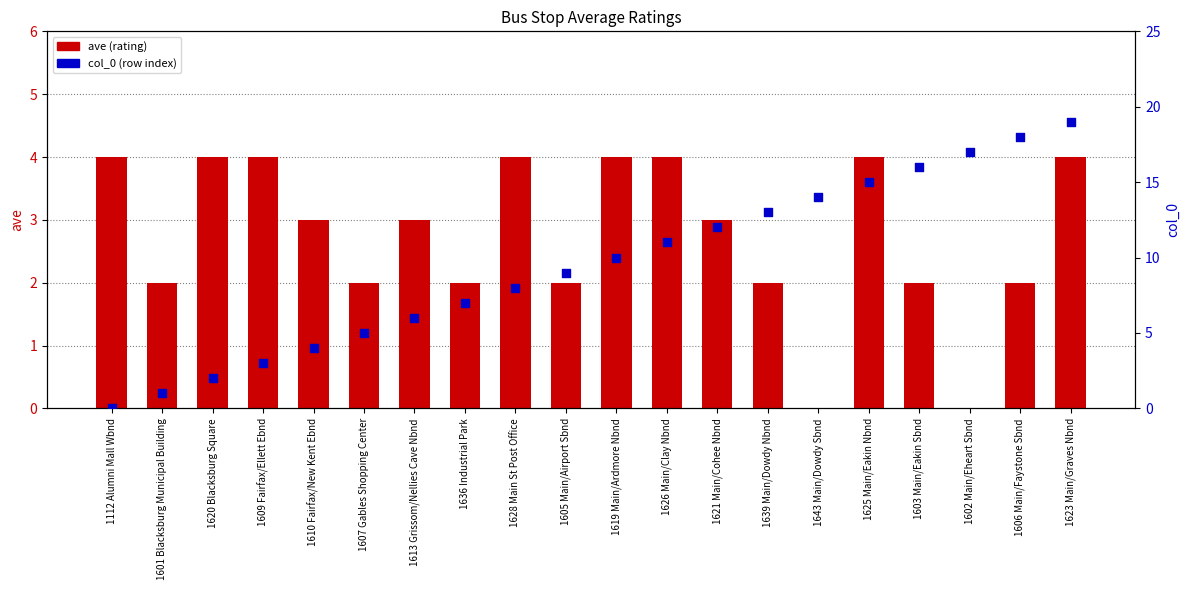

At how many categories does at least one series exceed 9?

10